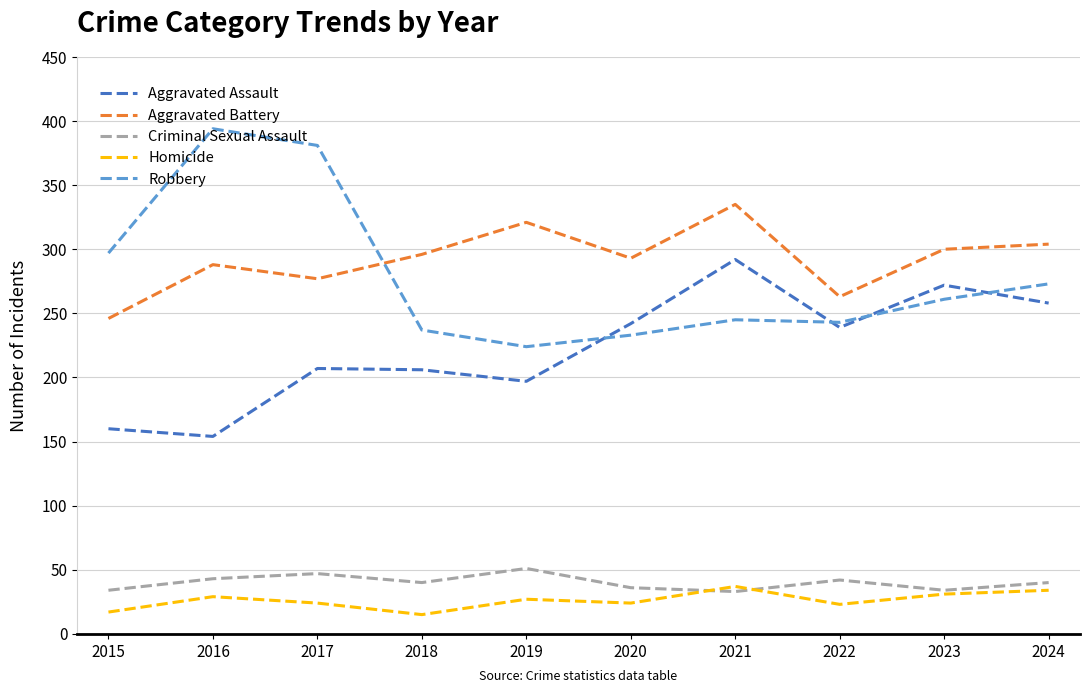

What is the maximum value for Robbery?

394